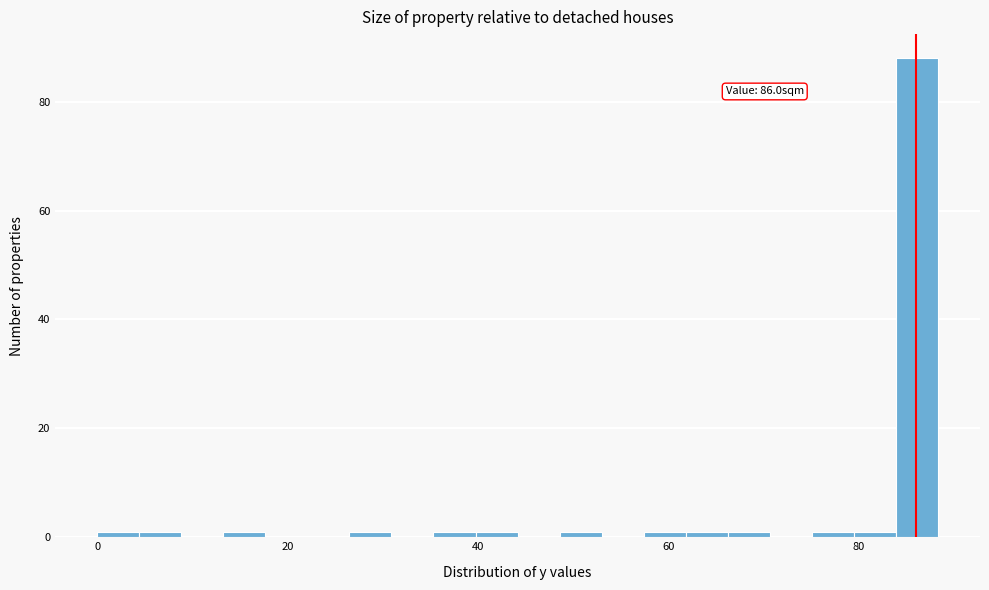

Read against the x-axis, roughly where is the centre of the tallest bar?

86